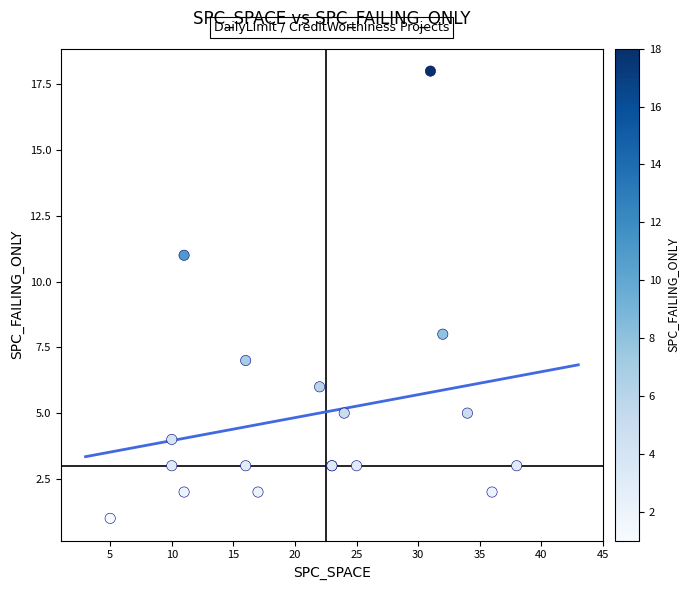

What Y value in the scatter plot is closest to 9?

8